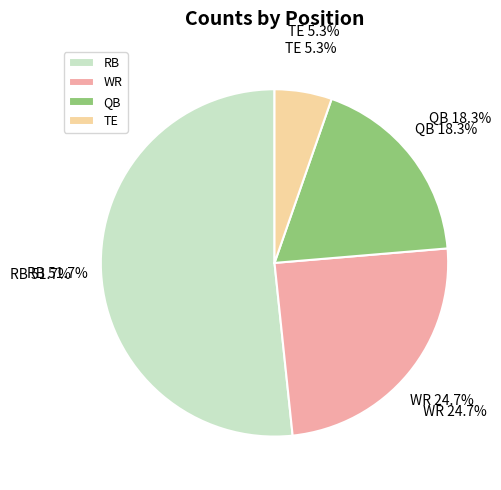

To the nearest percent, what is the difference between the largest and smallest slice percentages?

46%